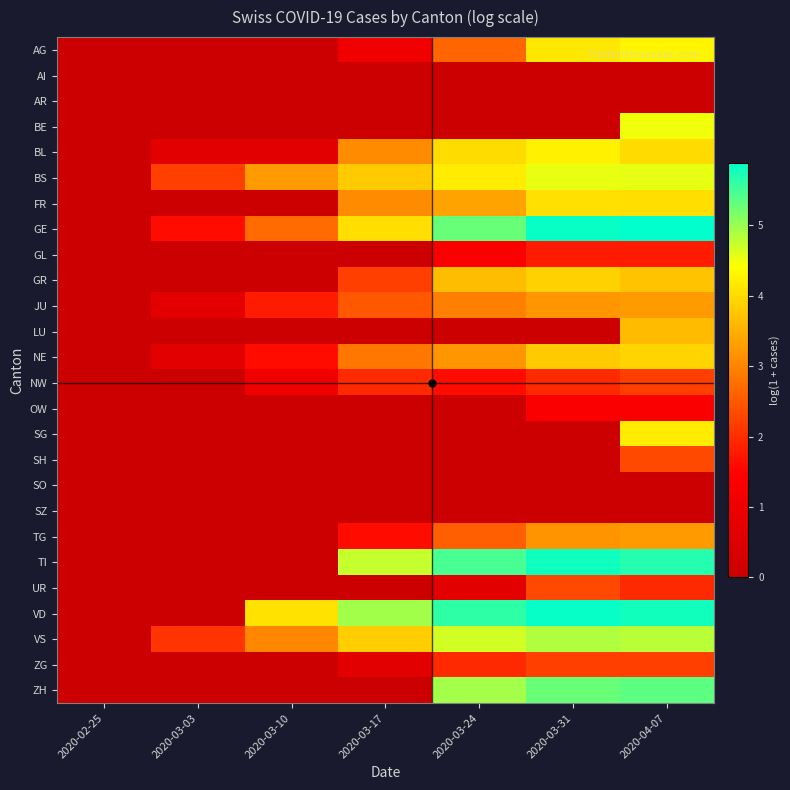

Which category has the highest value across all series?

2020-04-07